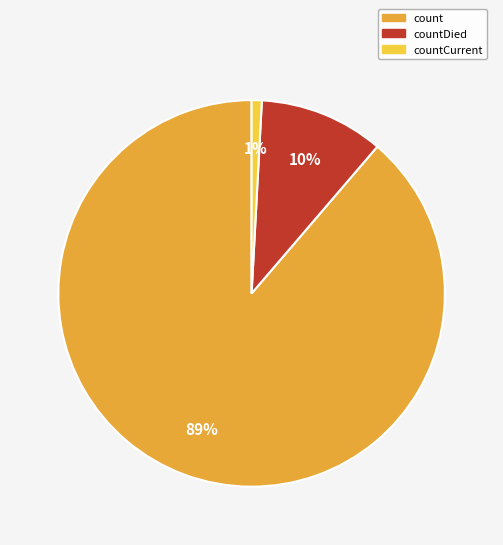

Which has a higher value, countCurrent or count?

count